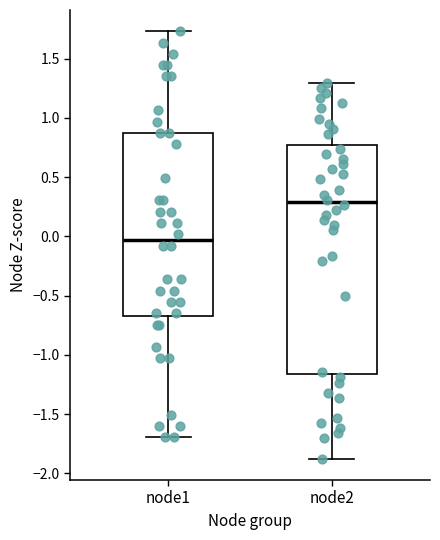

Which box has the lowest median line?

node1